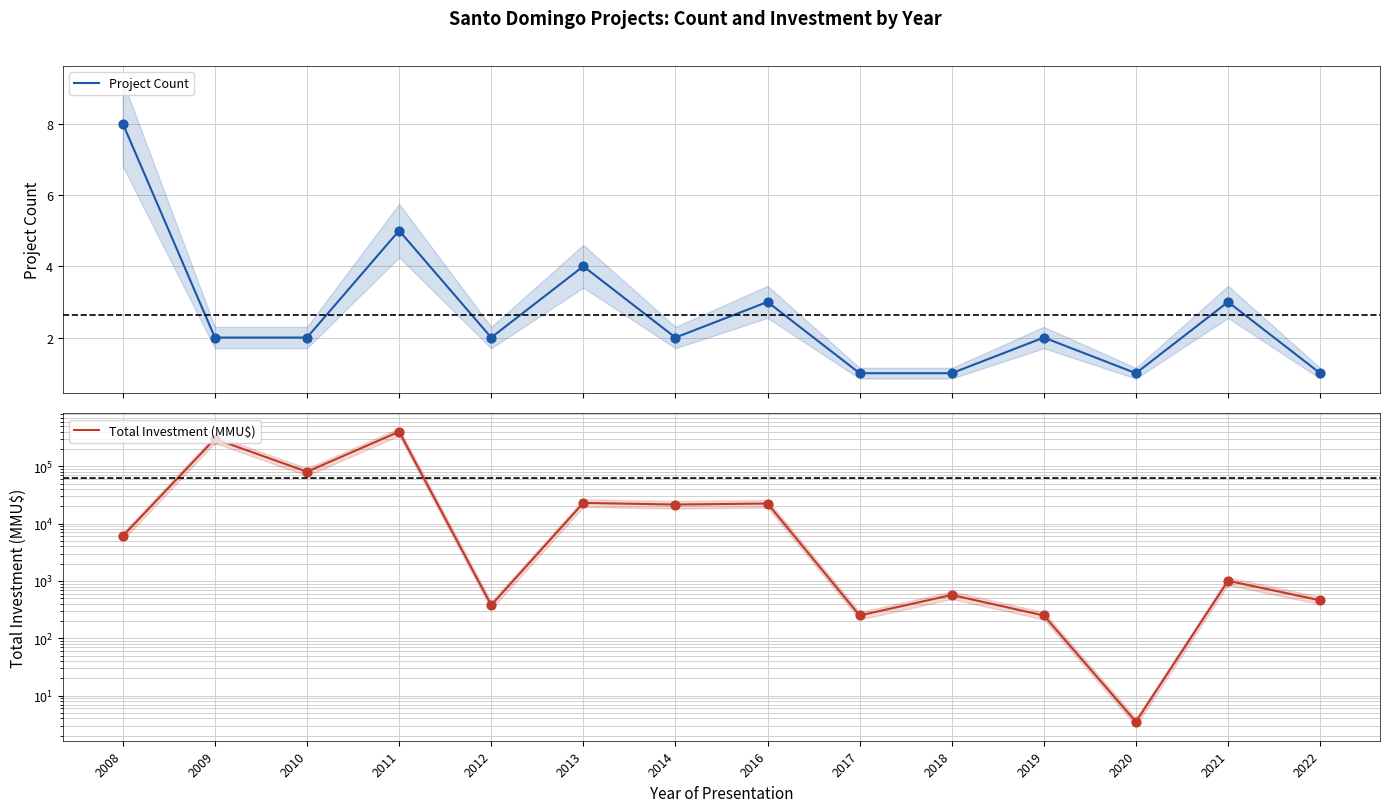

Is the value of Project Count at 2011 greater than the value of Total Investment (MMU$) at 2008?

No